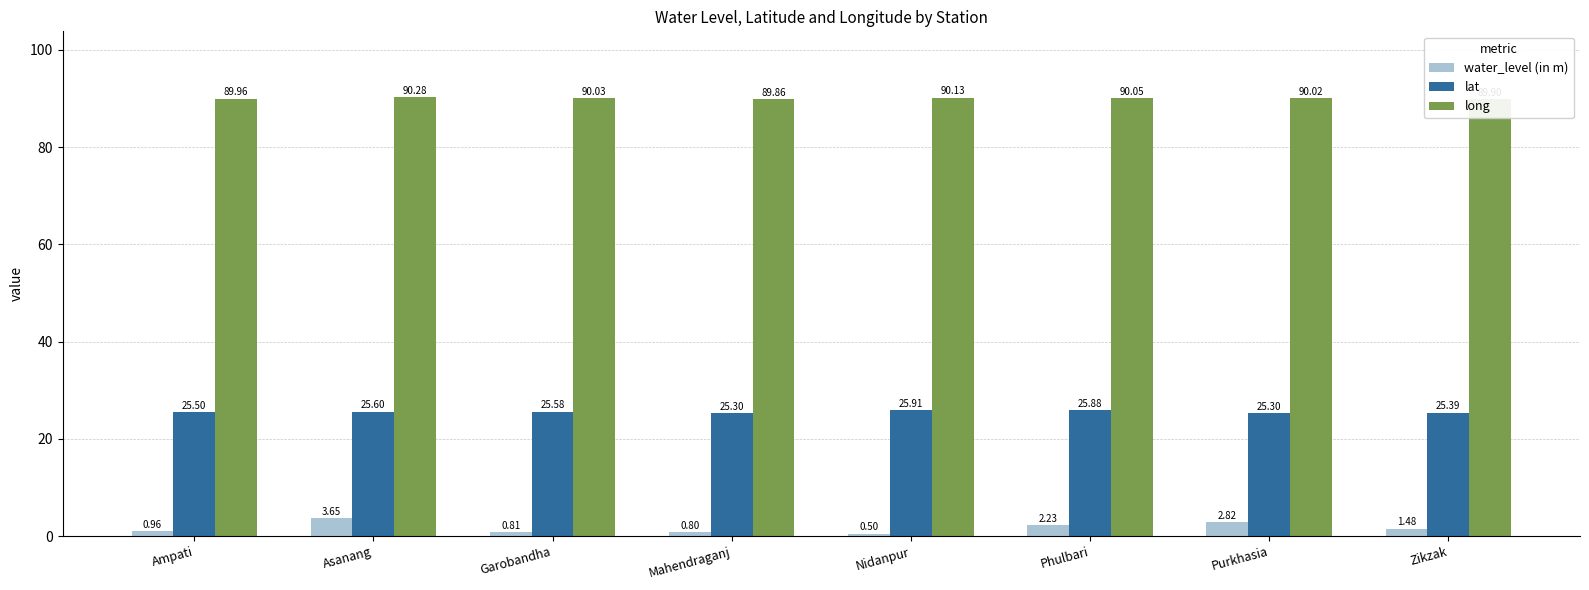

What is the maximum value shown in the chart?

90.3